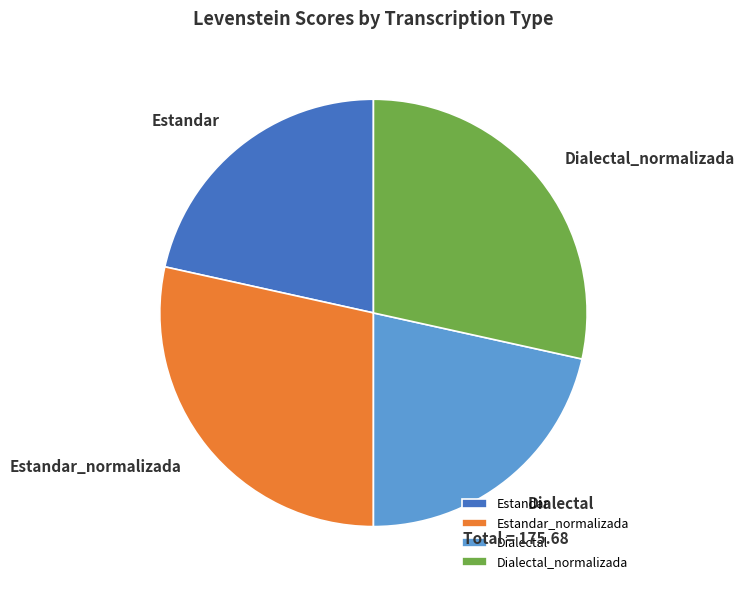

Between Dialectal_normalizada and Estandar, which is larger?

Dialectal_normalizada